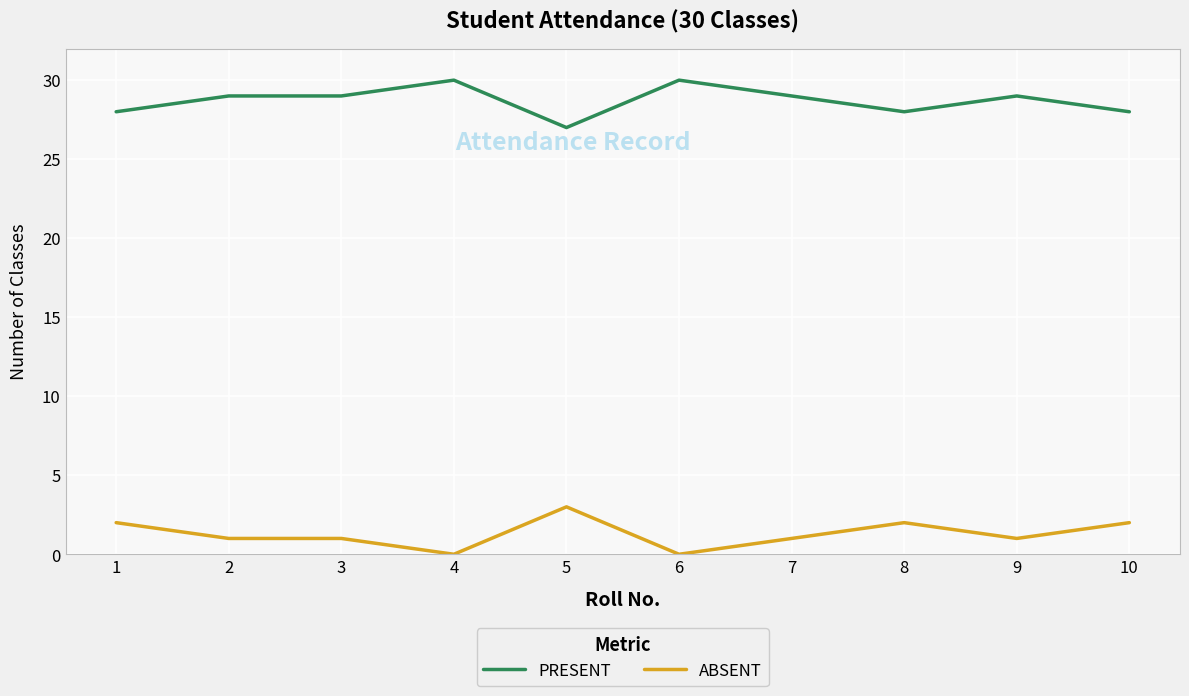

At how many categories does at least one series exceed 22?

10